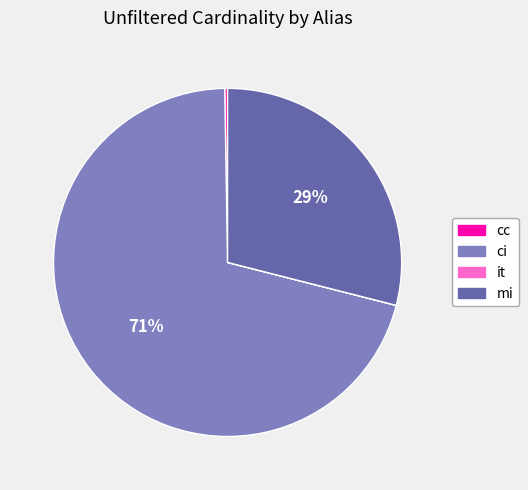

To the nearest percent, what is the difference between the largest and smallest slice percentages?

71%